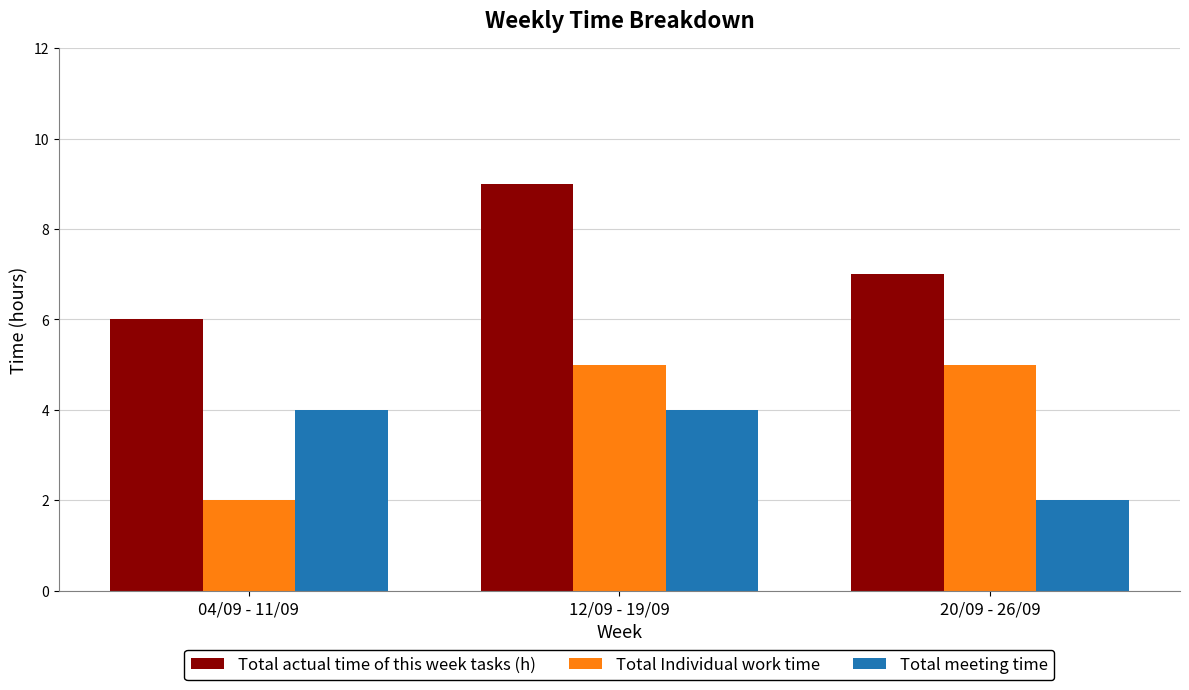

What is the minimum value shown in the chart?

2